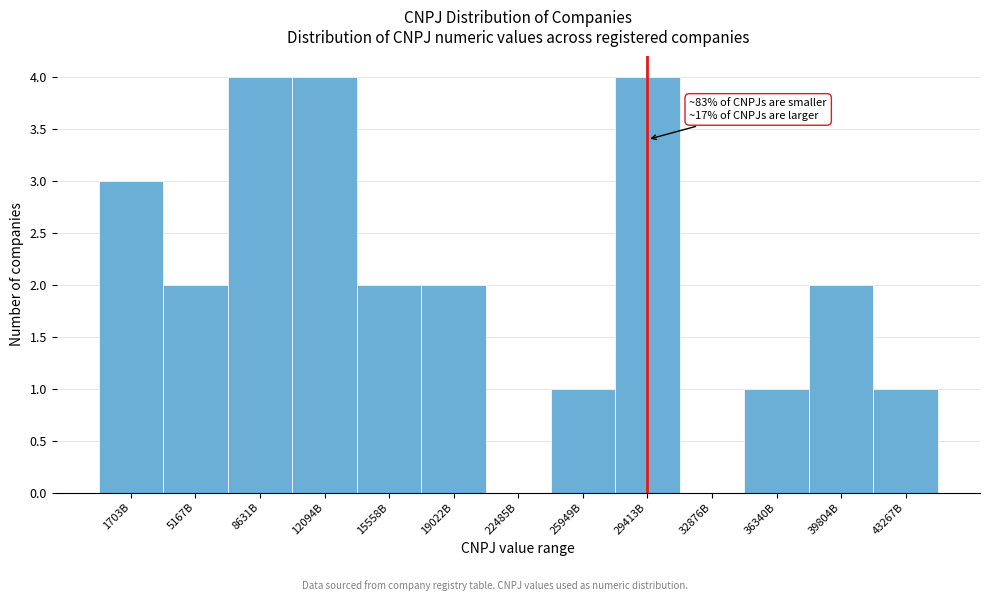

Reading left to right, what are all the values shown in this chart?

1703B=3	5167B=2	8631B=4	12094B=4	15558B=2	19022B=2	22485B=0	25949B=1	29413B=4	32876B=0	36340B=1	39804B=2	43267B=1